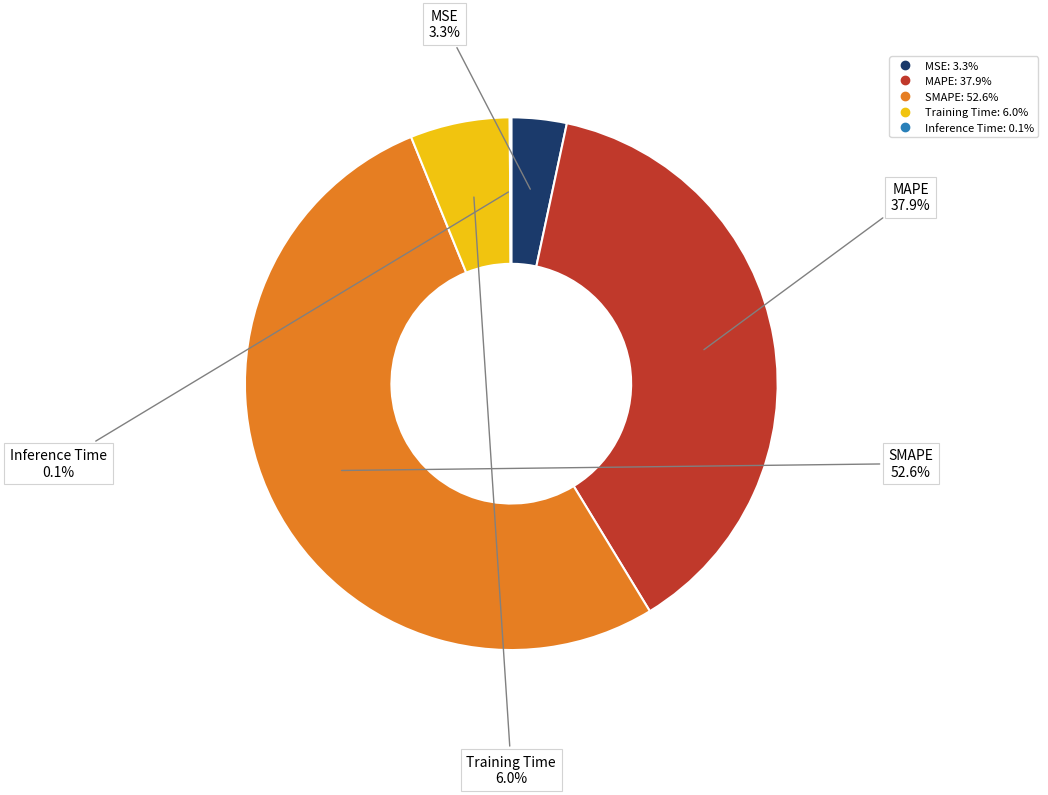

What percentage is the MAPE slice, to the nearest percent?

38%